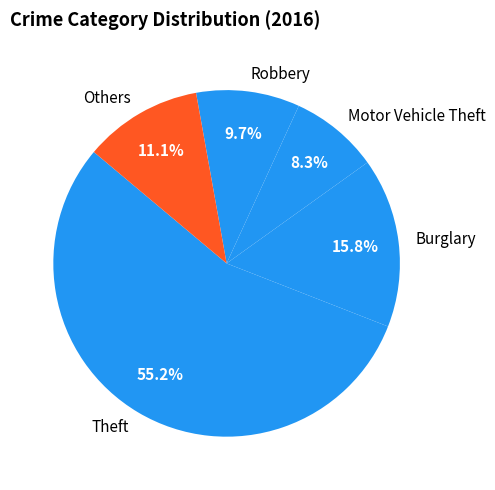

How much of the chart is everything except Robbery?

90.3%